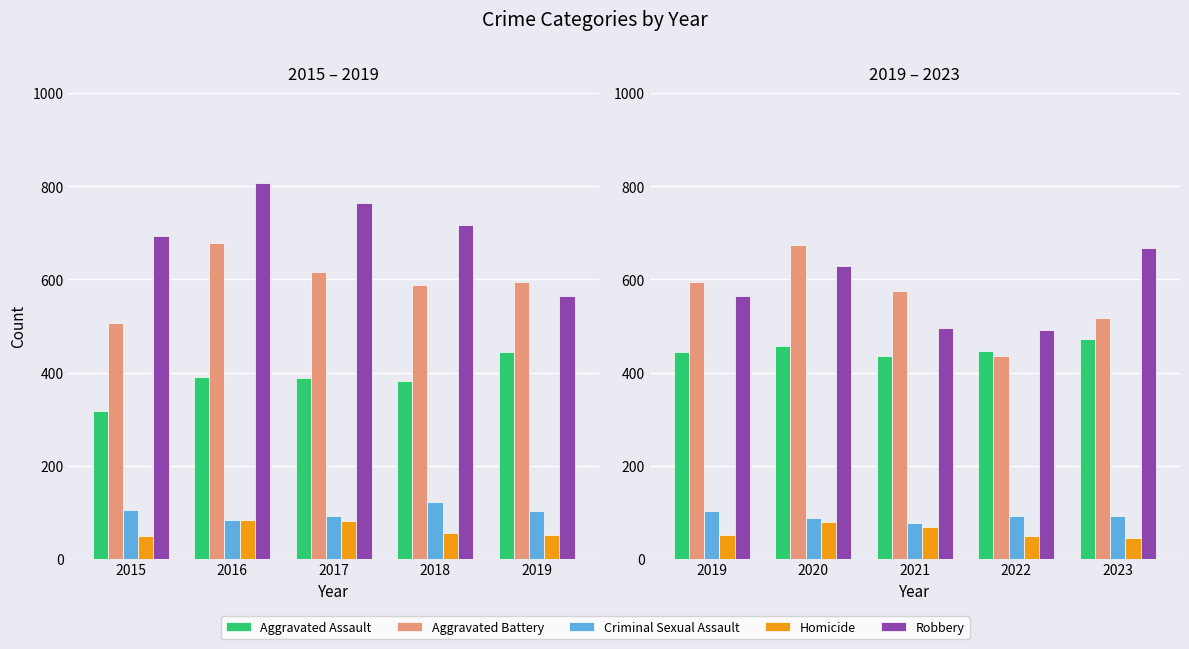

What is the difference between the maximum and second lowest values in the Aggravated Battery series?

157